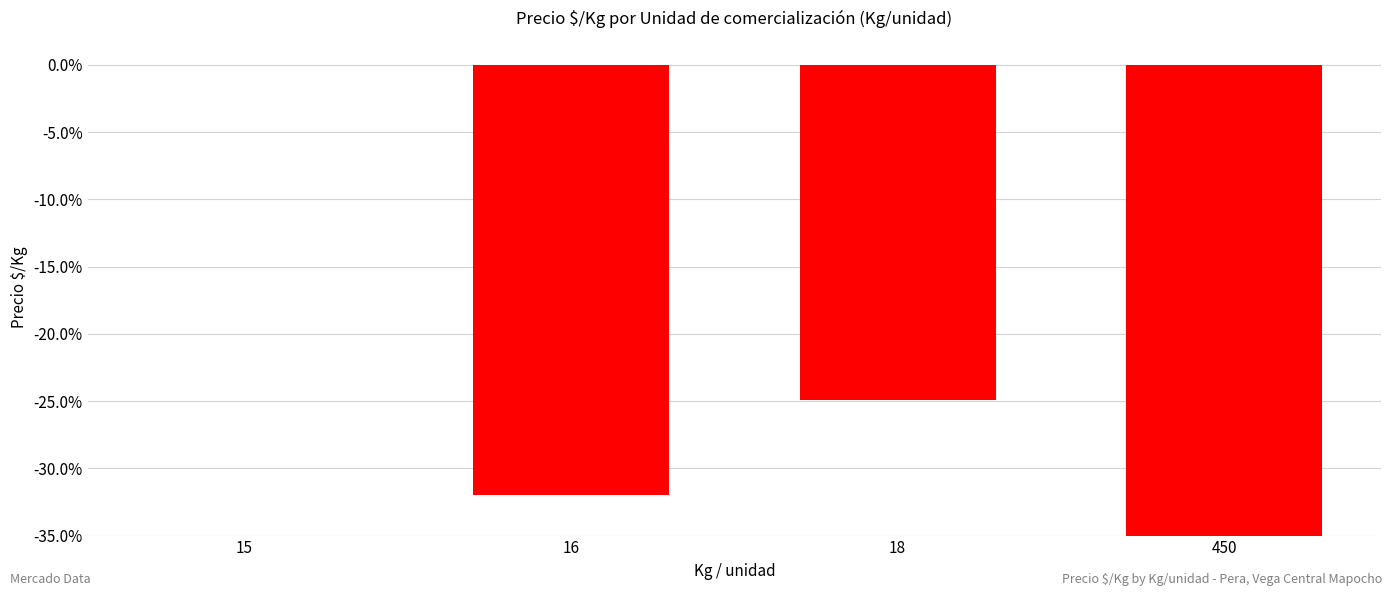

How many data points does each series have?

4